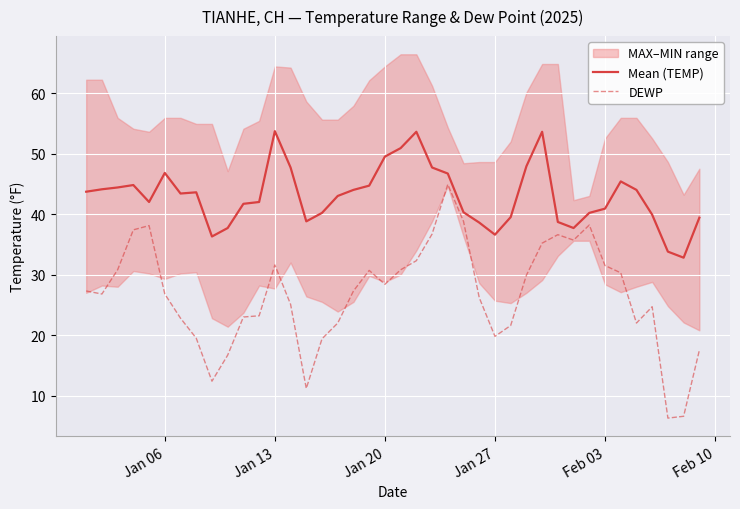

What is the difference between the maximum and second lowest values in the Mean (TEMP) series?

19.9